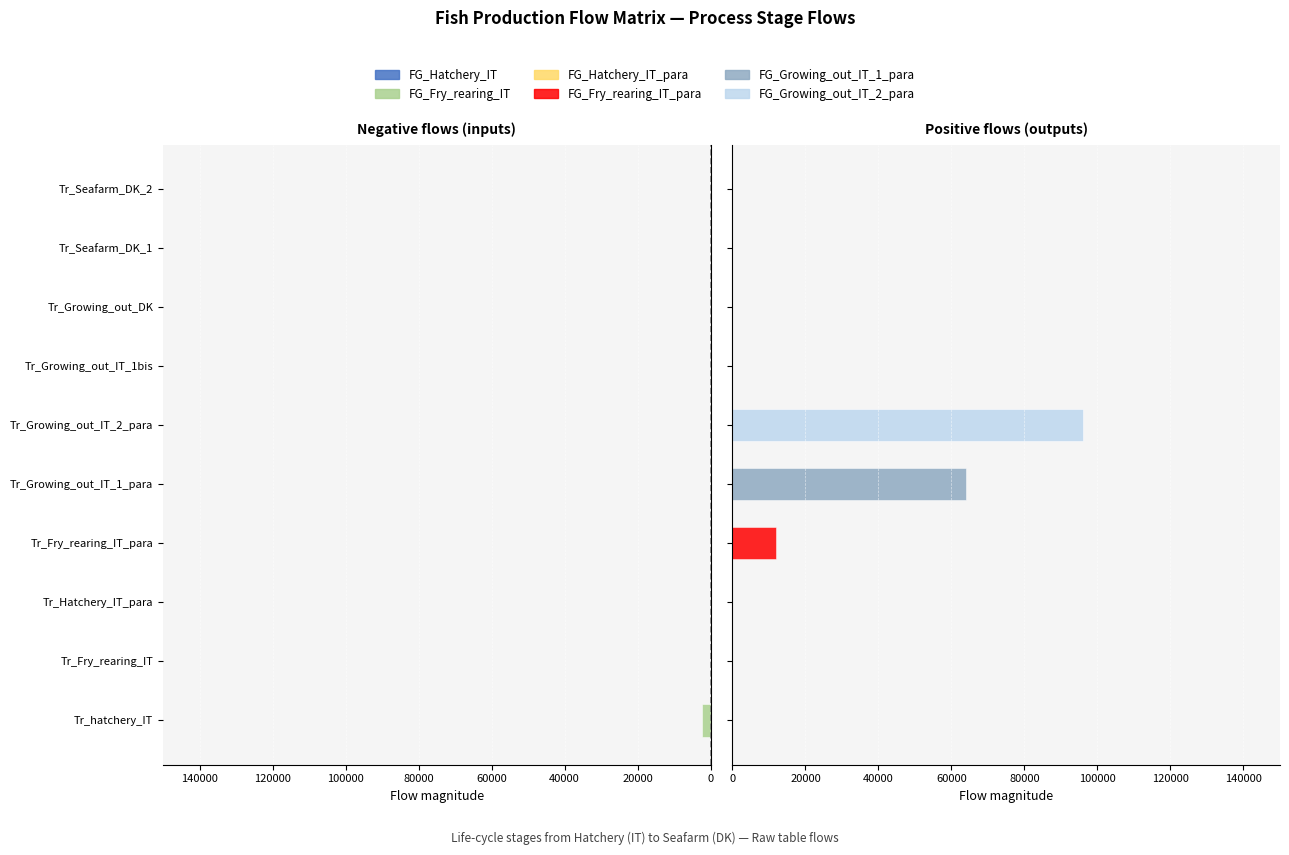

Rank the series by their maximum value, from lowest to highest.

FG_Hatchery_IT, FG_Hatchery_IT_para, FG_Fry_rearing_IT, FG_Fry_rearing_IT_para, FG_Growing_out_IT_1_para, FG_Growing_out_IT_2_para